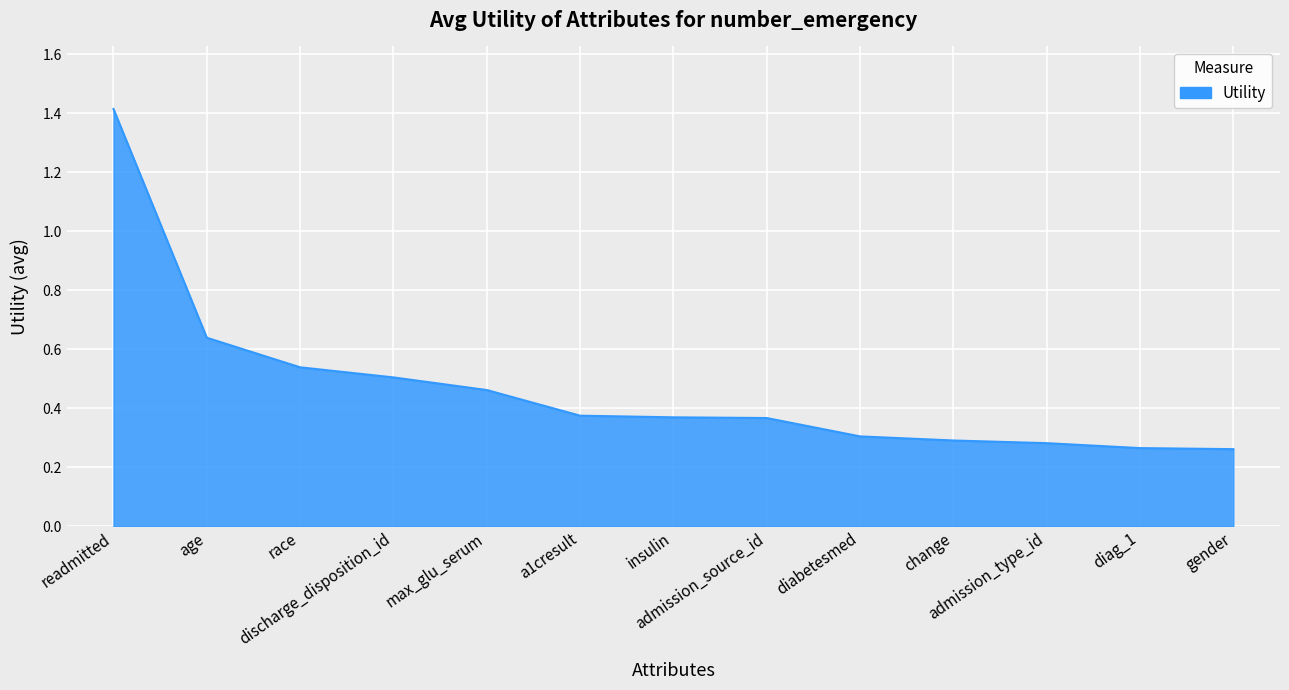

What is the difference between the maximum and minimum values?

1.2